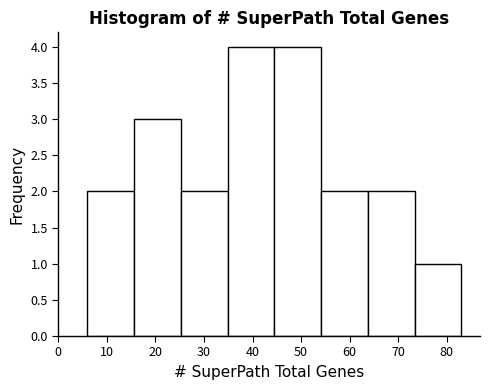

How tall is the bar that spans 16 to 25 on the x-axis? Neither the bar edges nor the heights are printed on the chart, so give them approximately, as read against the axes.

3